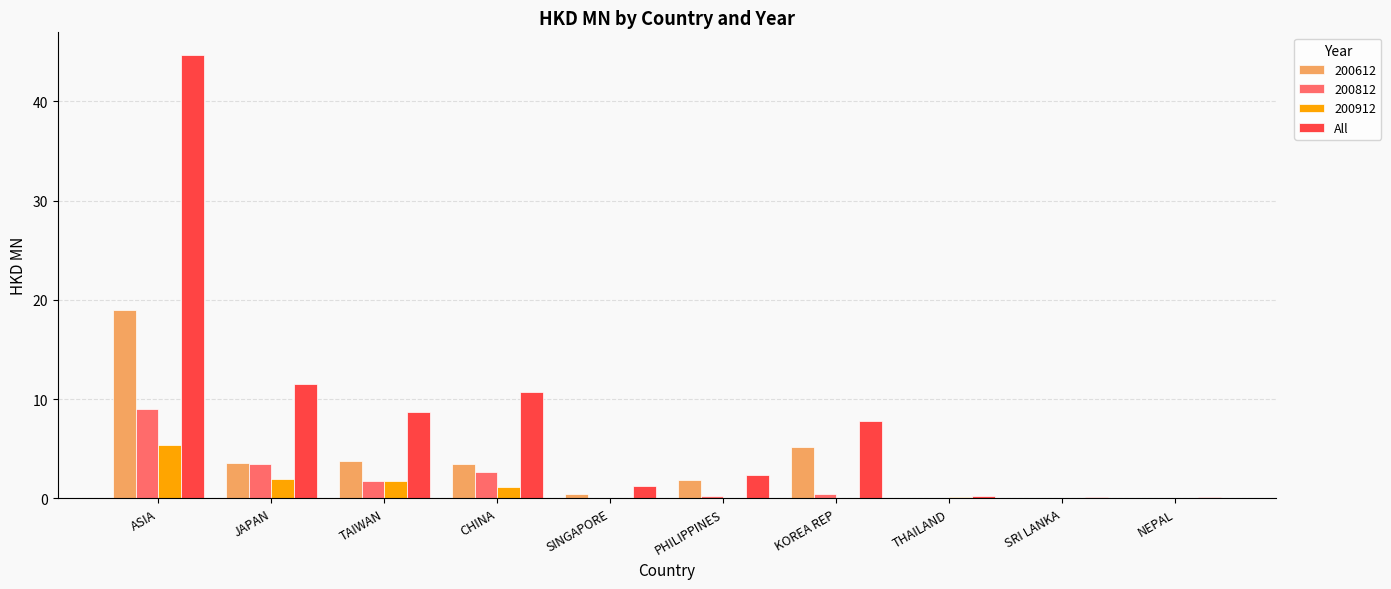

What is the sum of the 200812 values at JAPAN and CHINA?

6.2